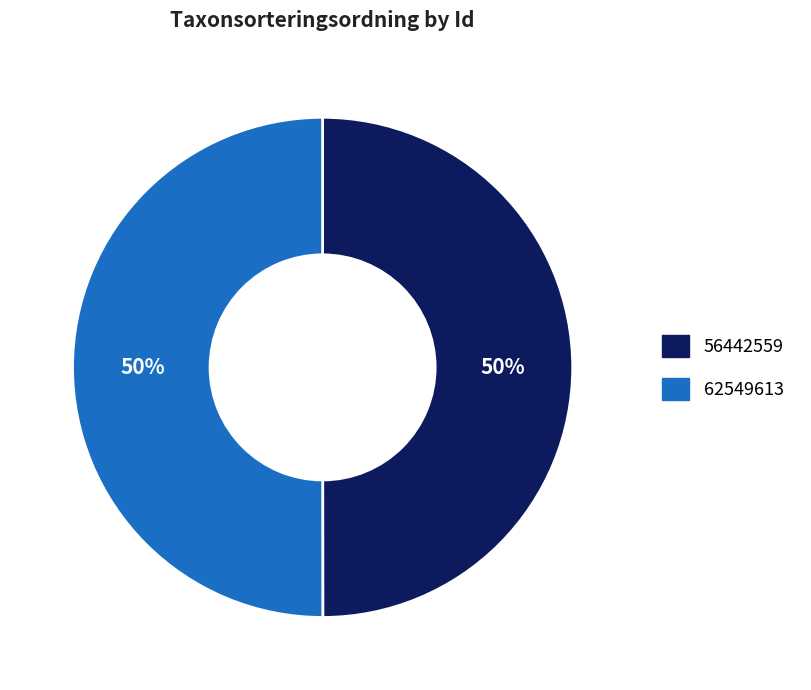

Combined, do 62549613 and 56442559 account for over 50%?

Yes